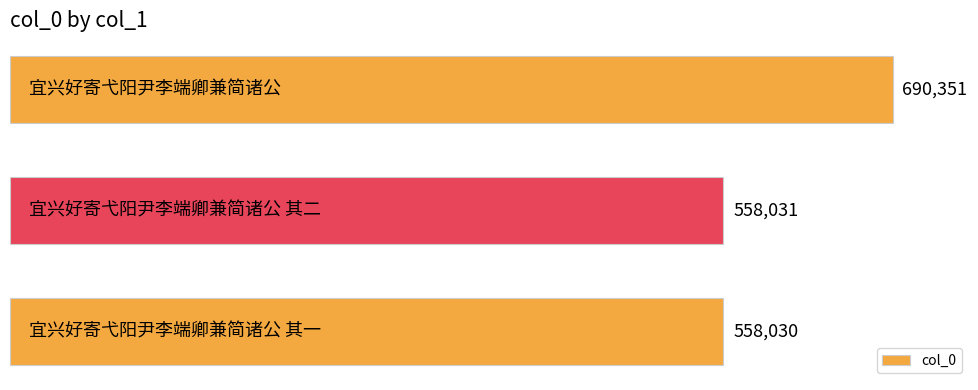

How many data points does each series have?

3